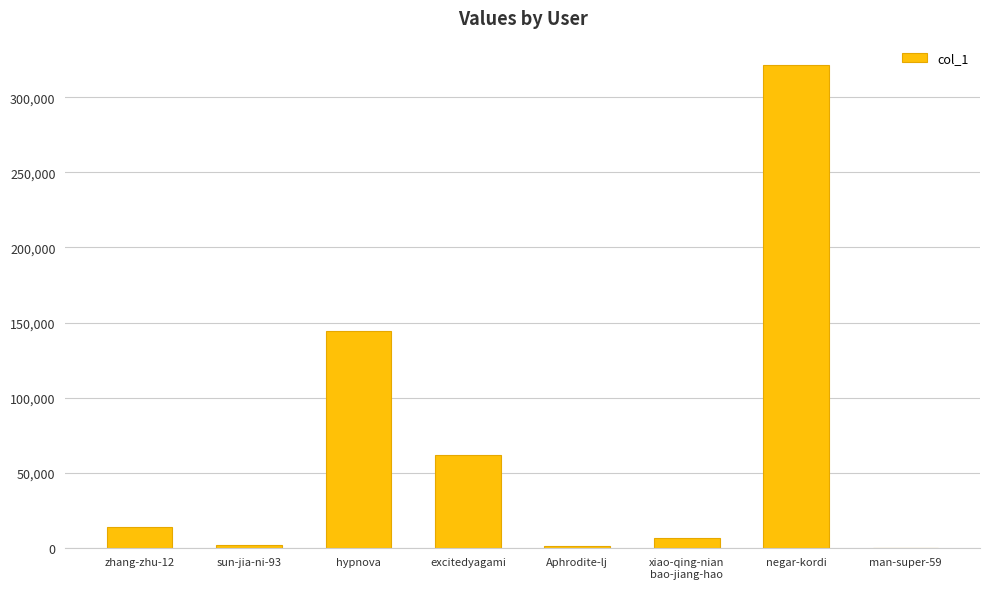

The chart shows a value of 144518 at hypnova. True or false?

True